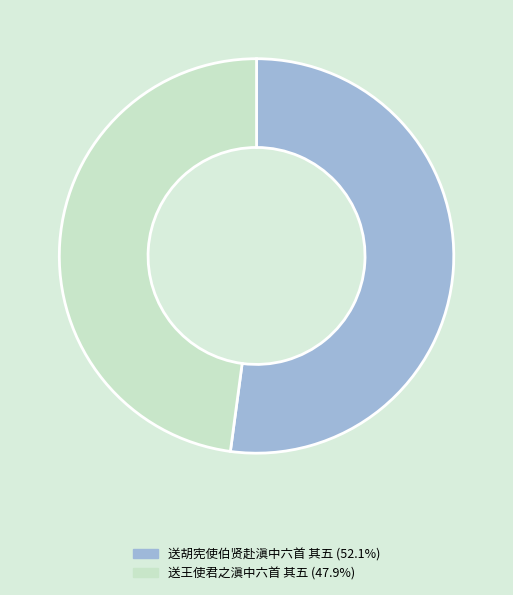

How many segments does this pie chart have?

2